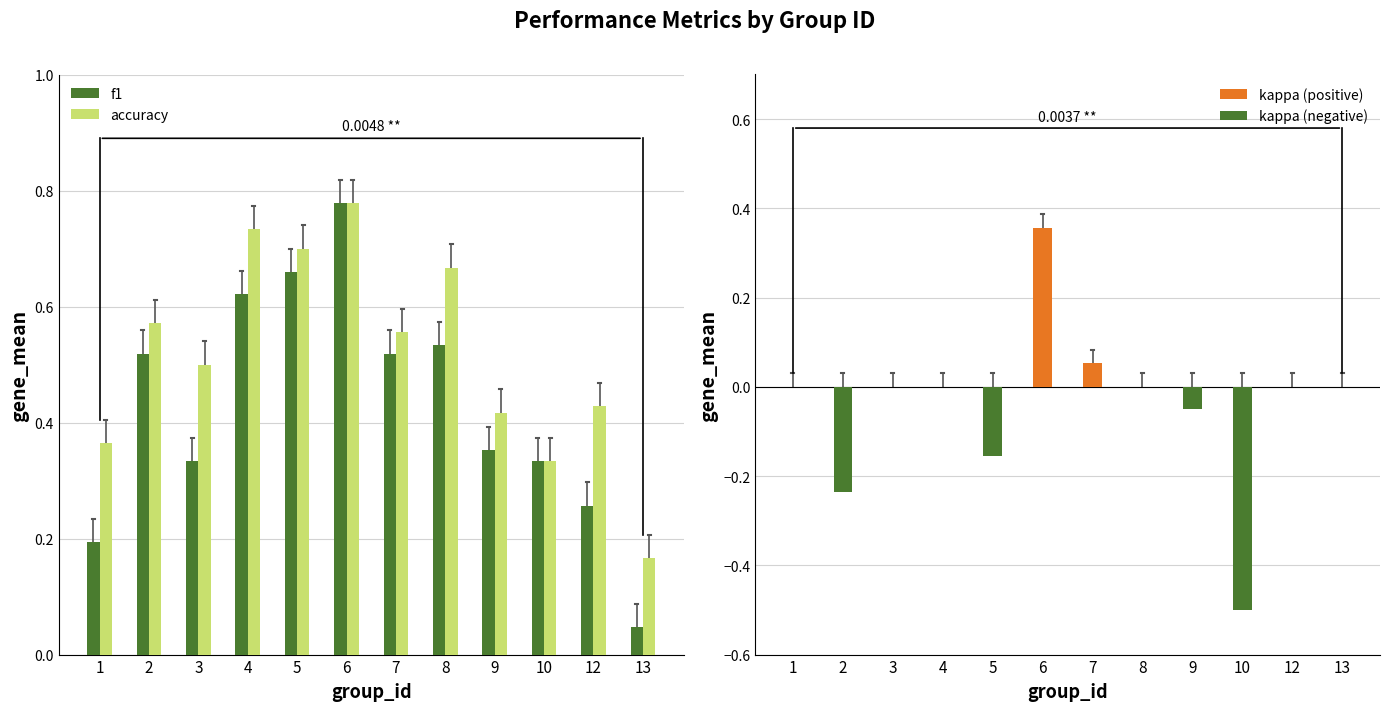

Between 13 and 3, which is larger?

3